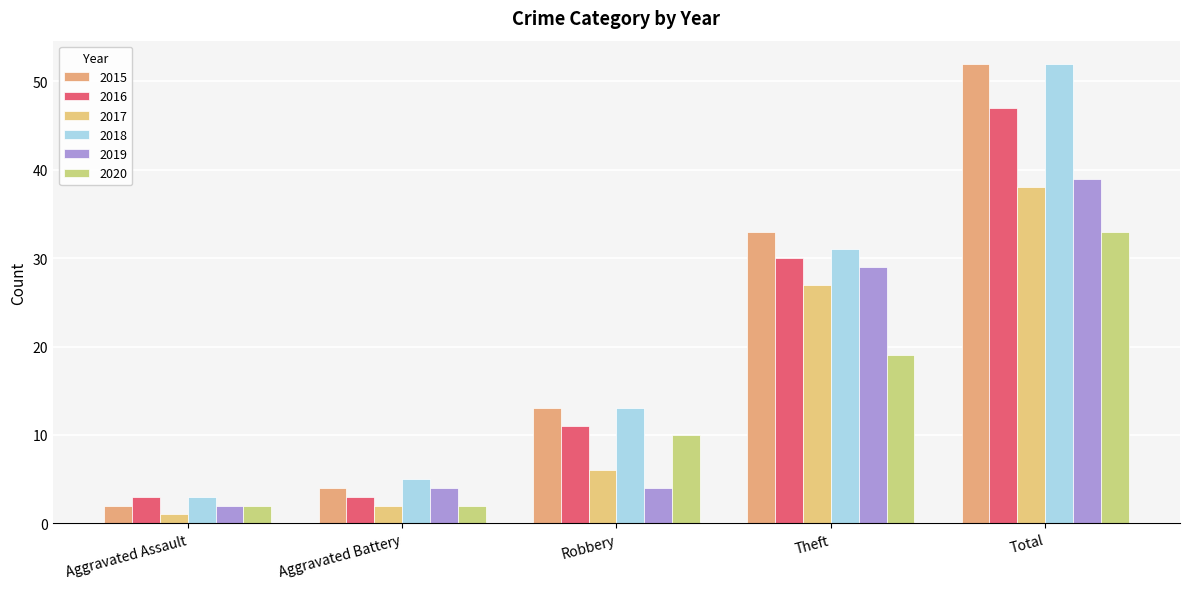

What are all the series names shown in the legend?

2015, 2016, 2017, 2018, 2019, 2020